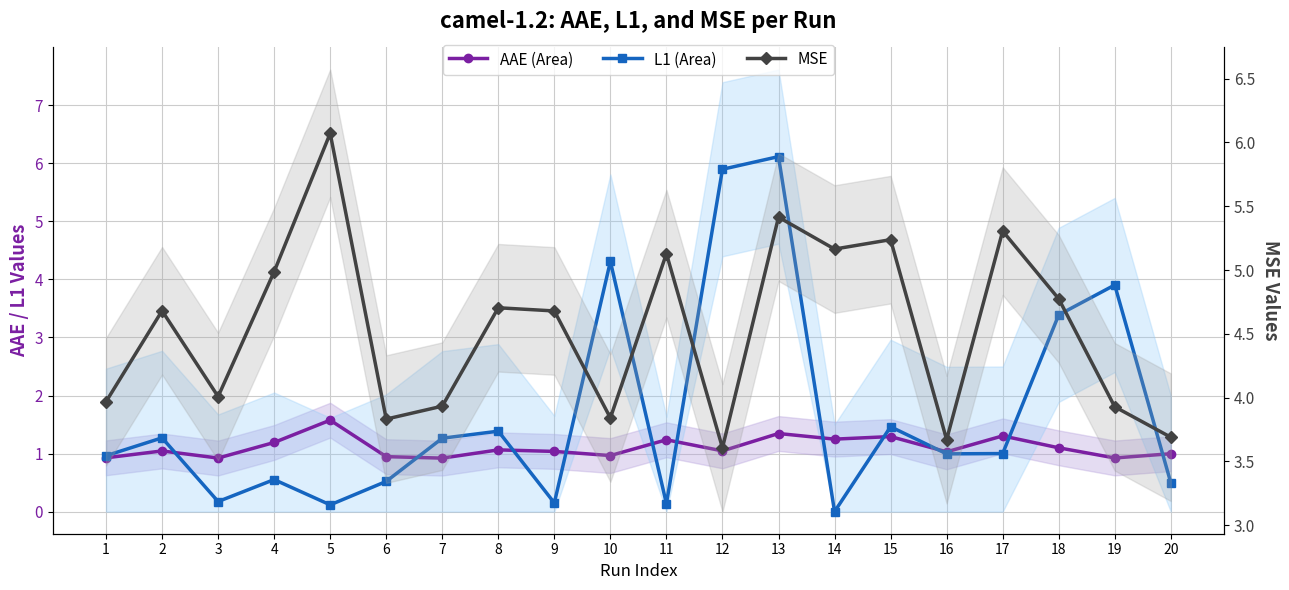

True or false: AAE (Area) and MSE intersect in this chart.

False